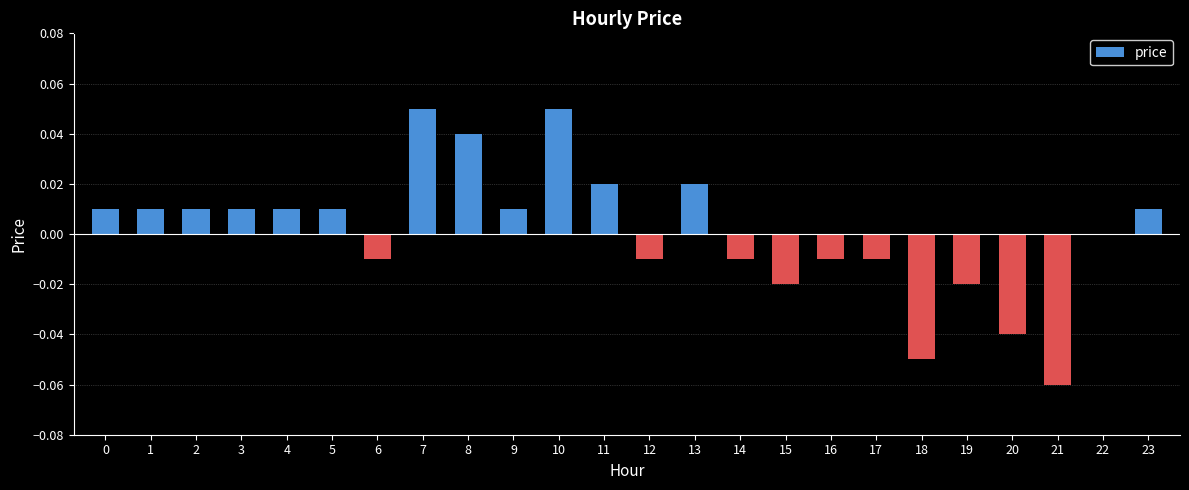

How many distinct data groups are displayed?

1